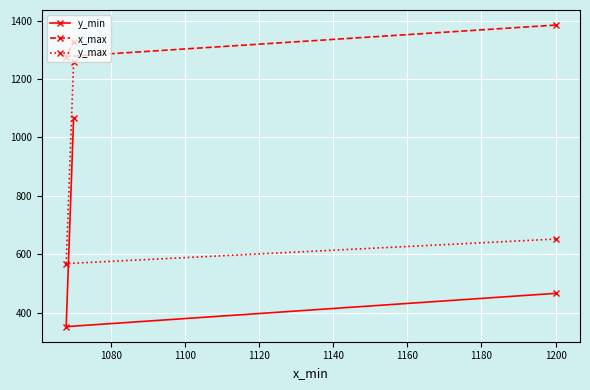

List the series in order of their peak value, highest first.

x_max, y_max, y_min